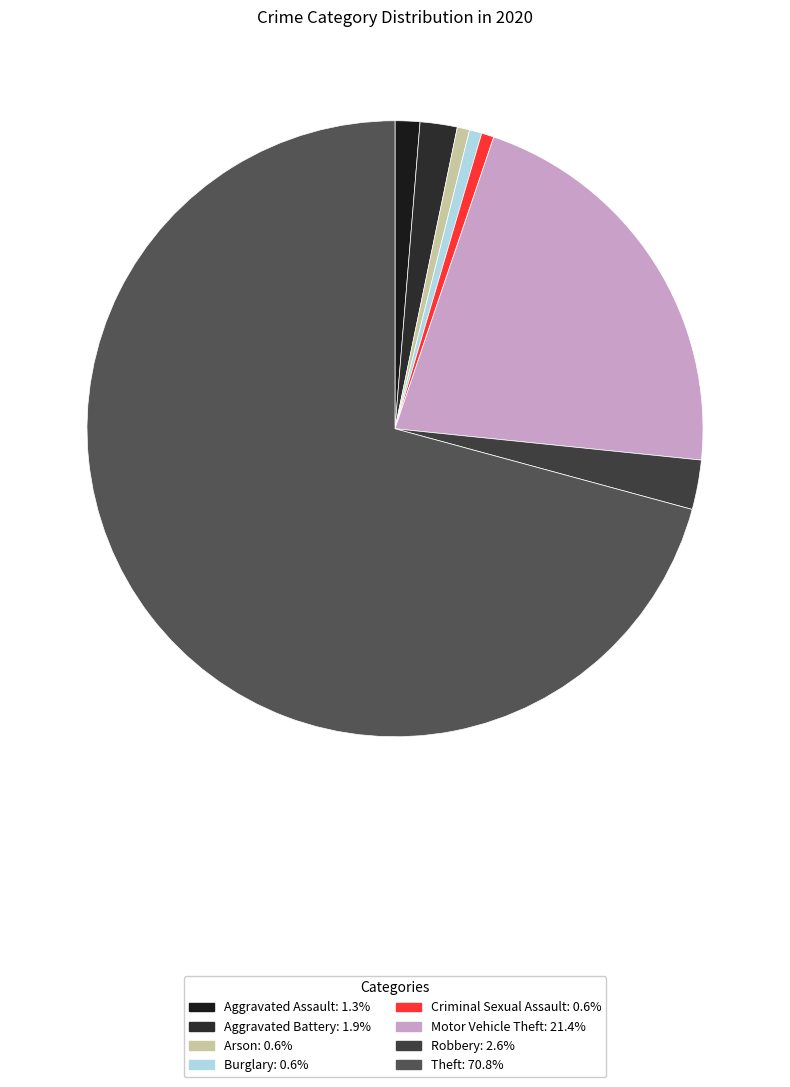

The Aggravated Assault slice represents 11% of the pie. True or false?

False